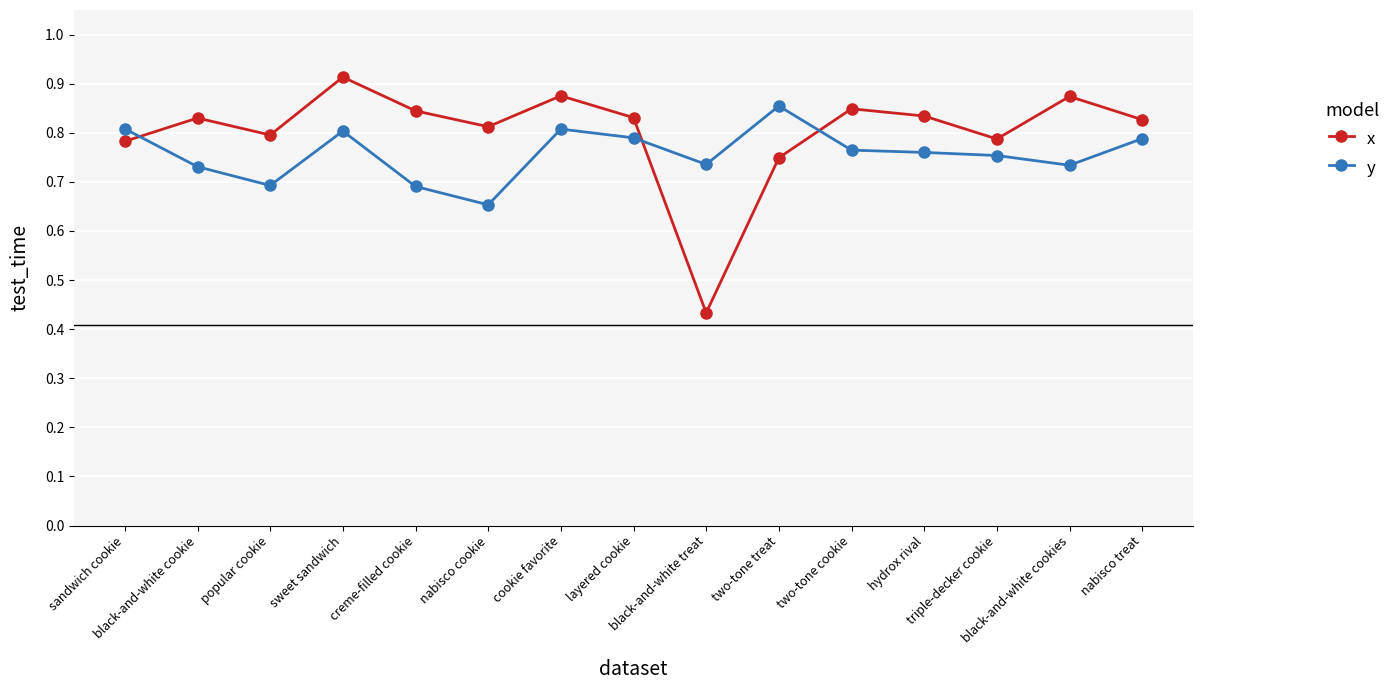

Between which two adjacent categories do y and x first intersect?

sandwich cookie and black-and-white cookie